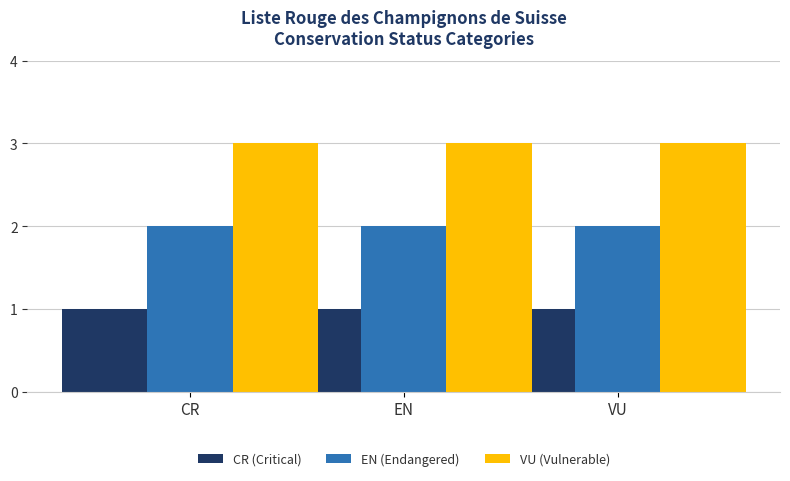

What is the smallest value displayed?

1